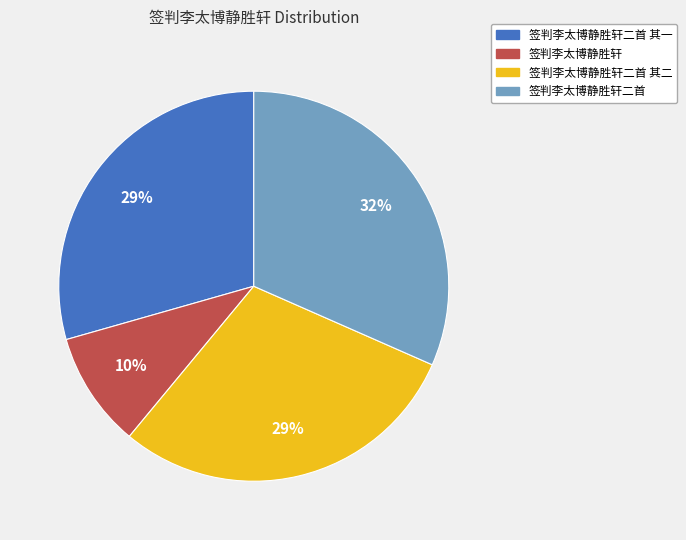

To the nearest percent, what is the difference between the largest and smallest slice percentages?

22%